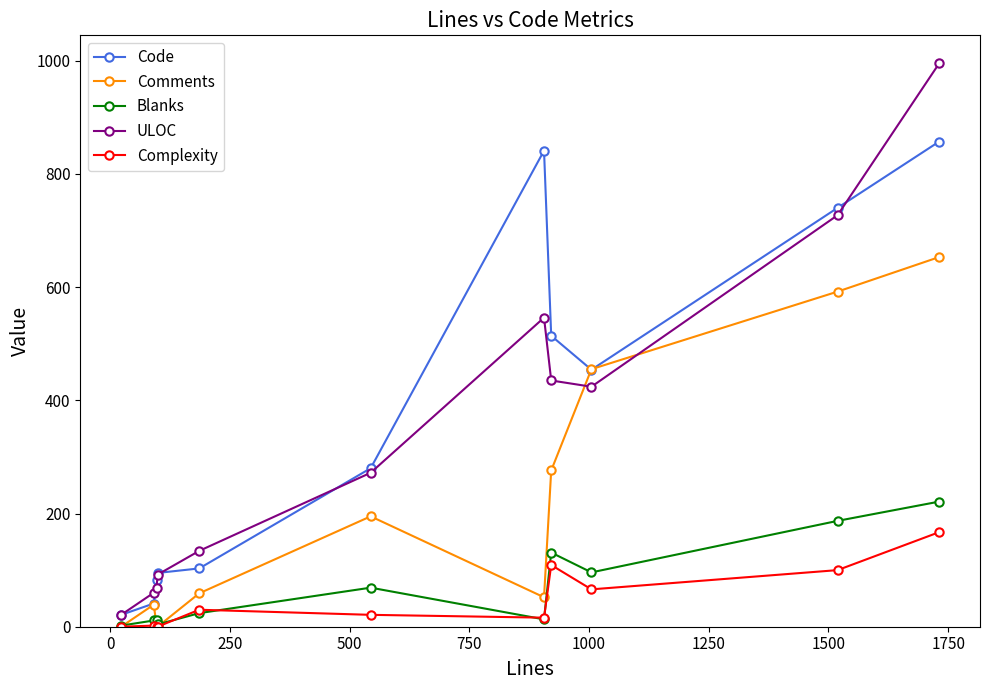

True or false: Comments and Blanks intersect in this chart.

True